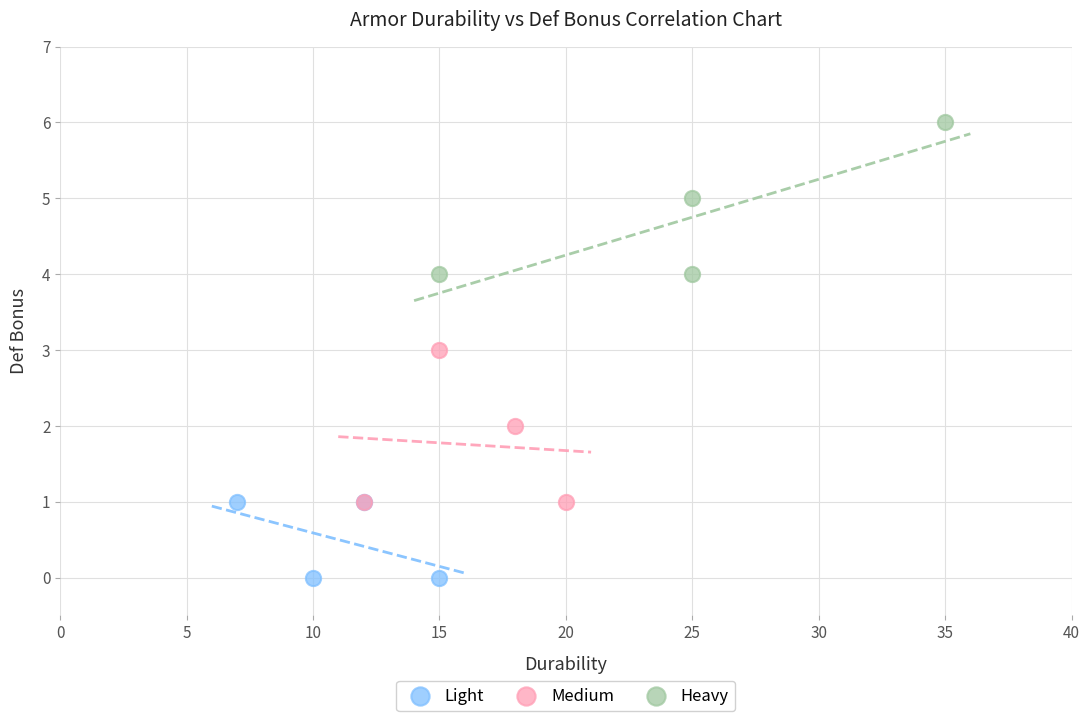

Which series contains the highest Y value?

Heavy